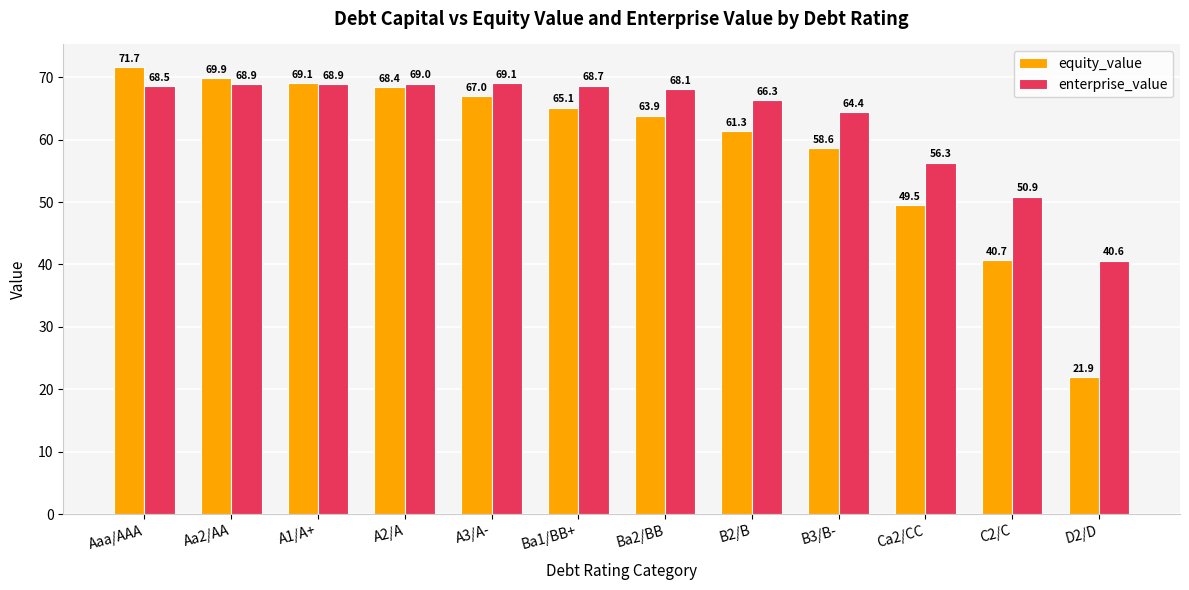

How many groups of bars are there?

12